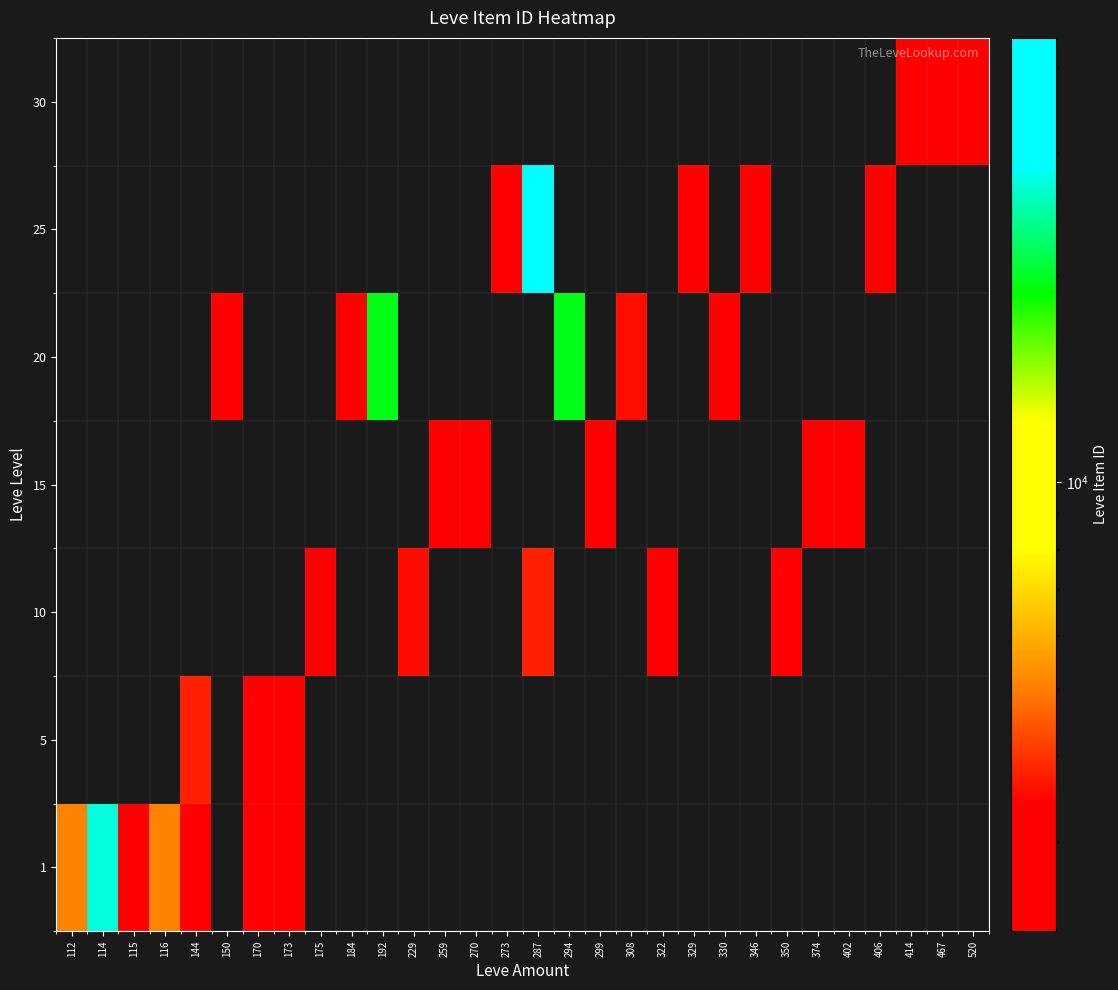

At which label does 1 reach its peak?

114